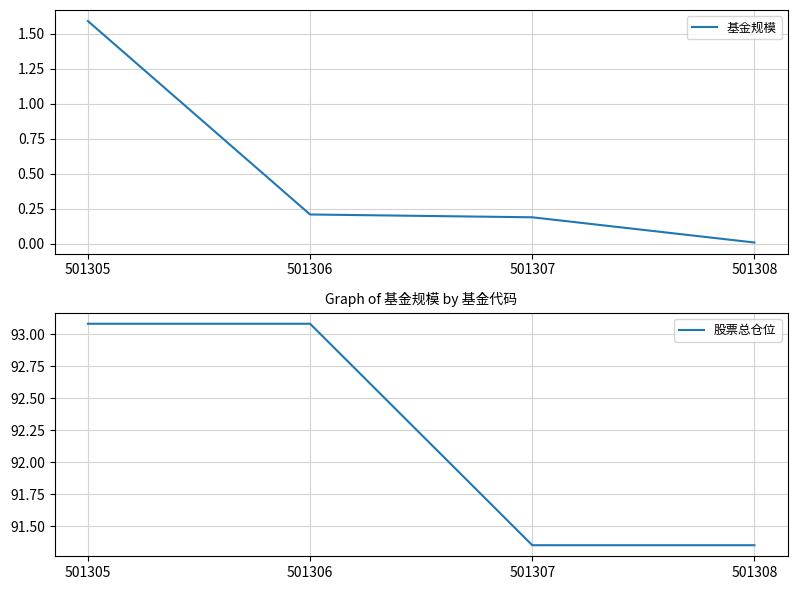

List the series in order of their peak value, lowest first.

基金规模, 股票总仓位